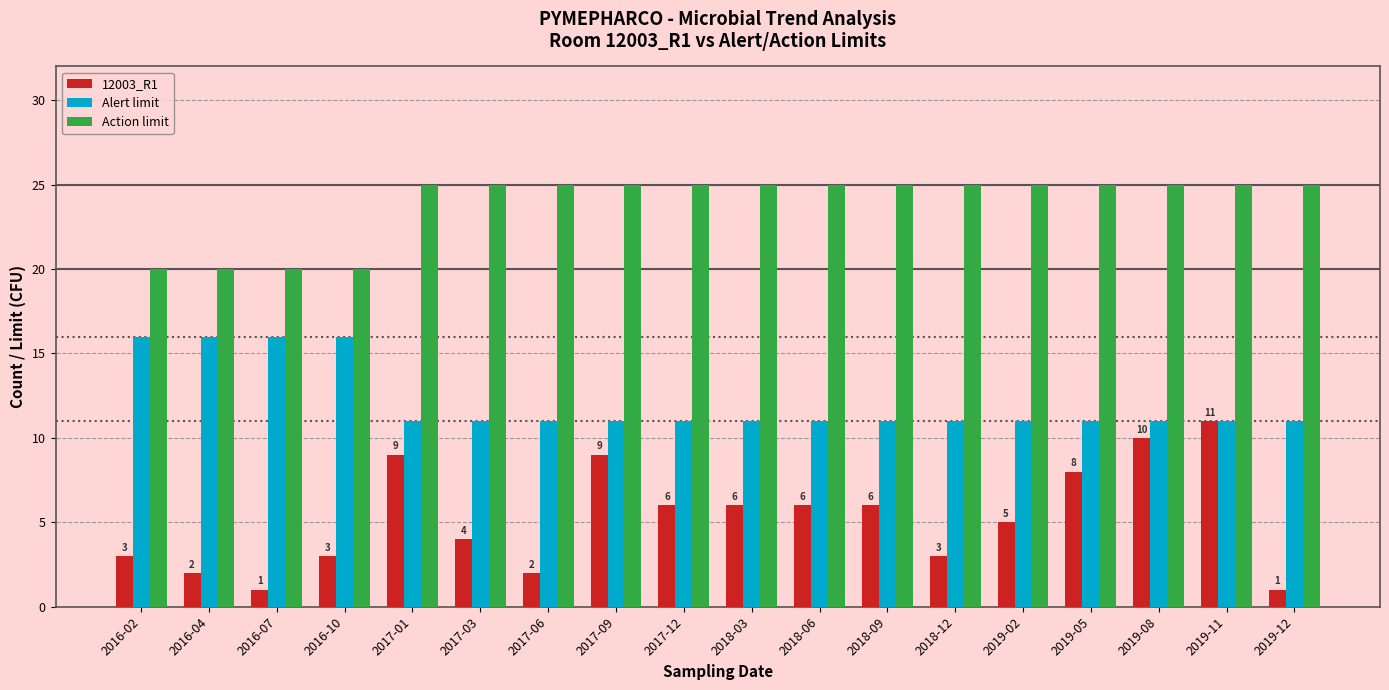

How many groups of bars are there?

18